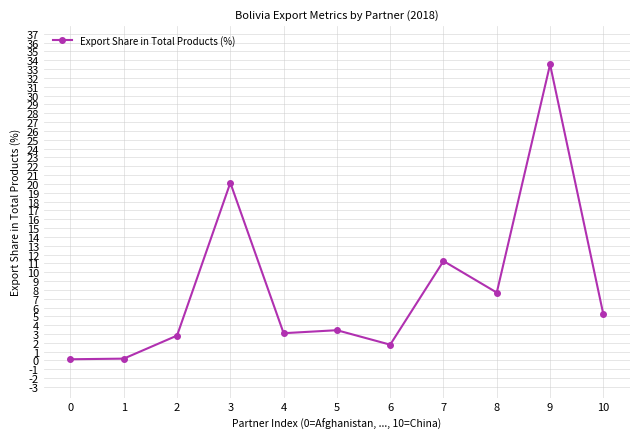

Between 6 and 0, which is larger?

6